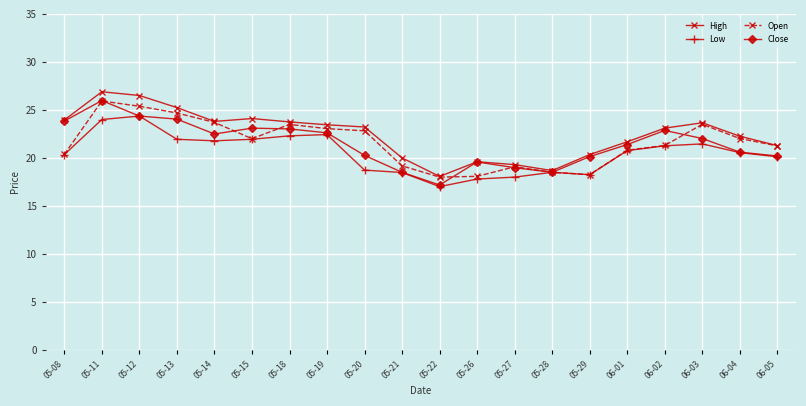

At which category is the sum across all series the highest?

05-11